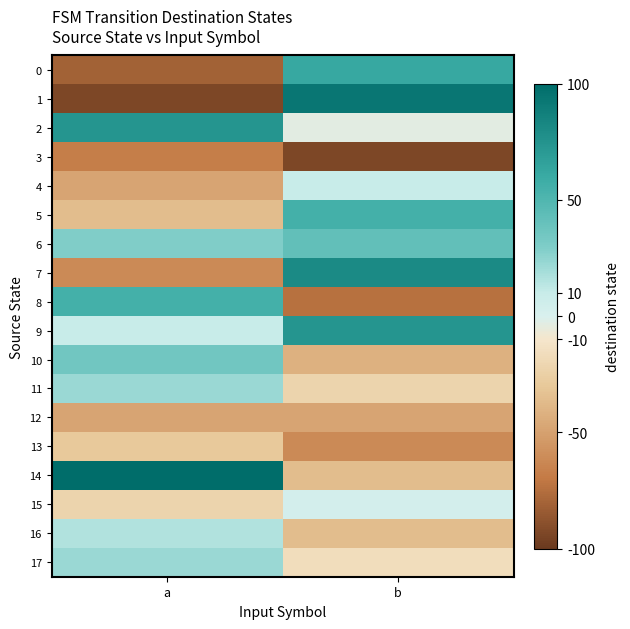

What is the total value across all series at b?

-12.9